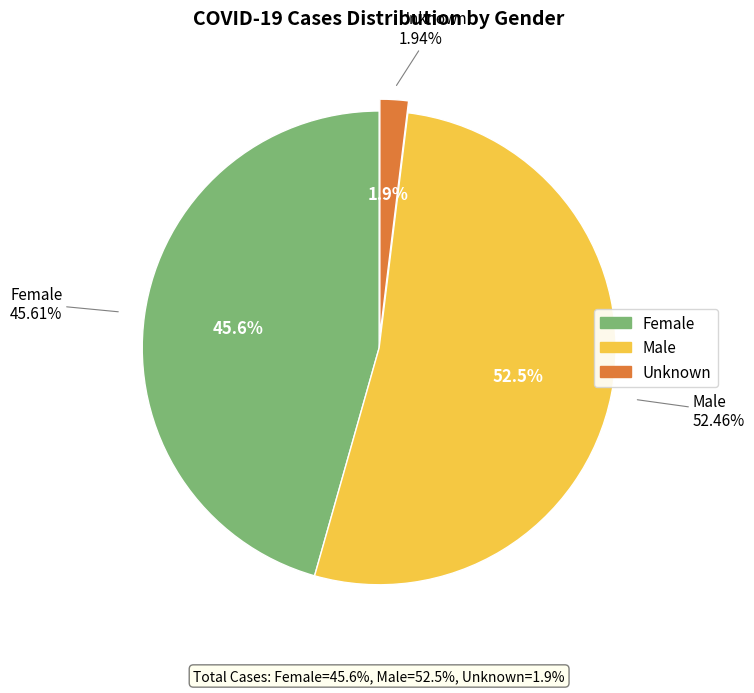

Which slice is the smallest?

Unknown